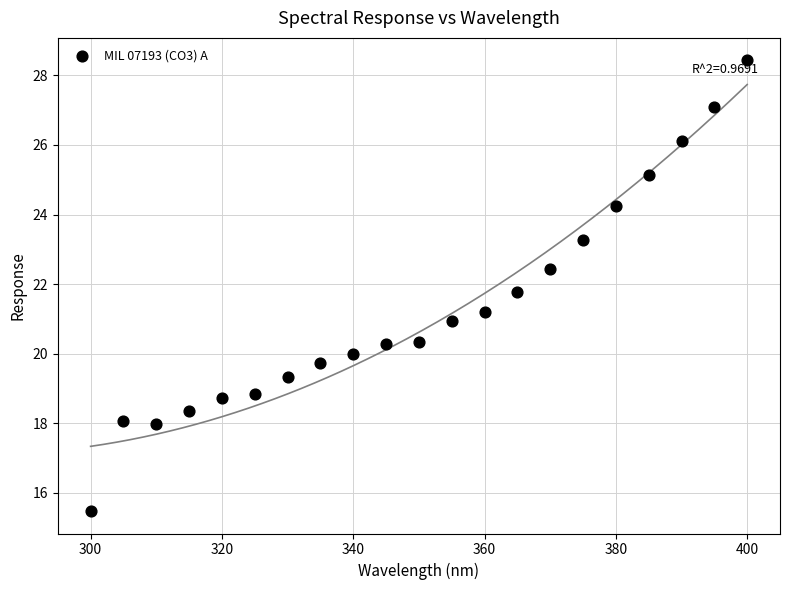

How many points are shown in the scatter plot?

21